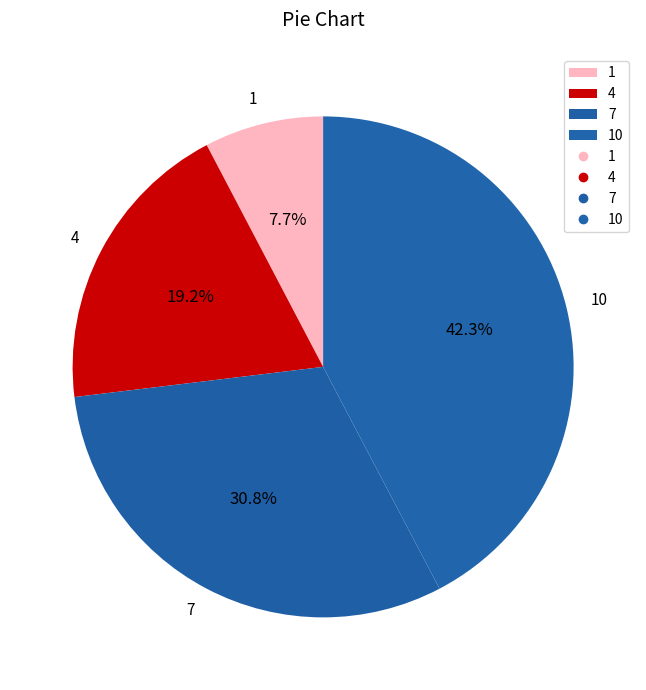

What percentage is the 10 slice, to the nearest percent?

42%